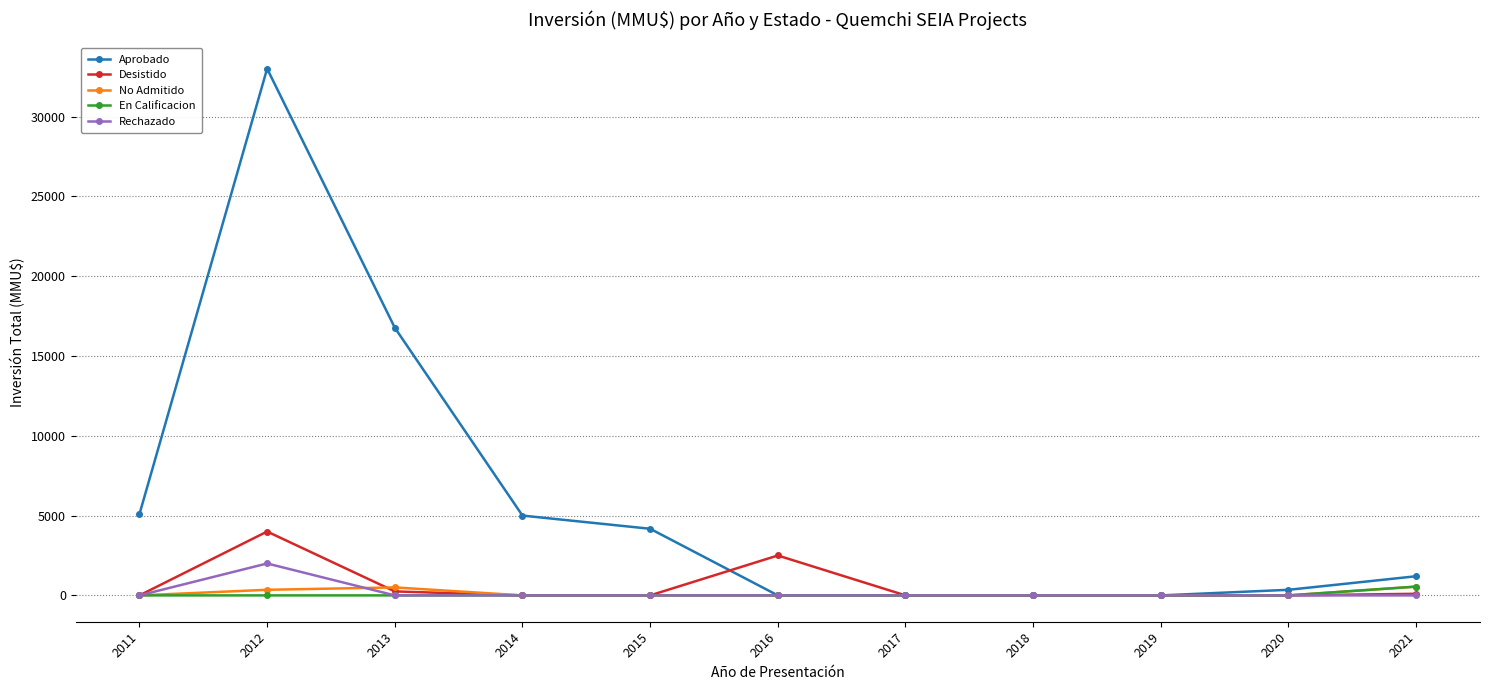

What is the sum of the Desistido values at 2021 and 2011?

100